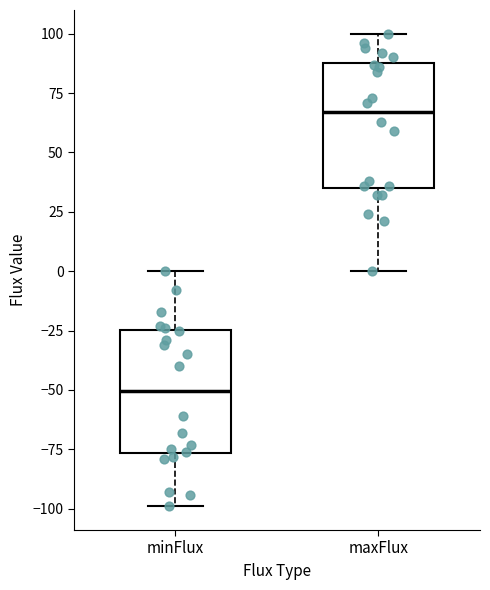

Reading left to right, transcribe this box plot: for each box, give where its median line is, the range the box spans, and where its two whiskers end, as read against the y-axis. The values are not printed on the chart, so give them approximately, as read against the axis.

minFlux: median -50, box -75 to -25, whiskers -100 to 0
maxFlux: median 65, box 35 to 90, whiskers 0 to 100